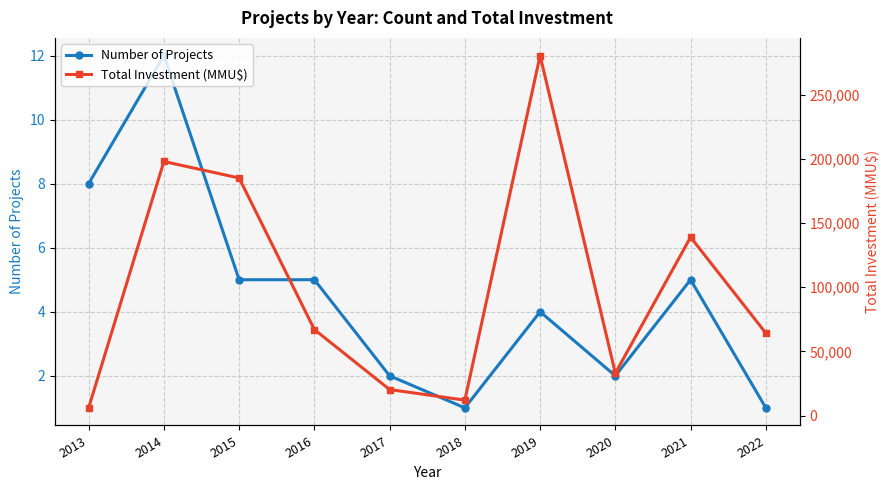

What is the value of the Number of Projects point at the 5th from the left?

2